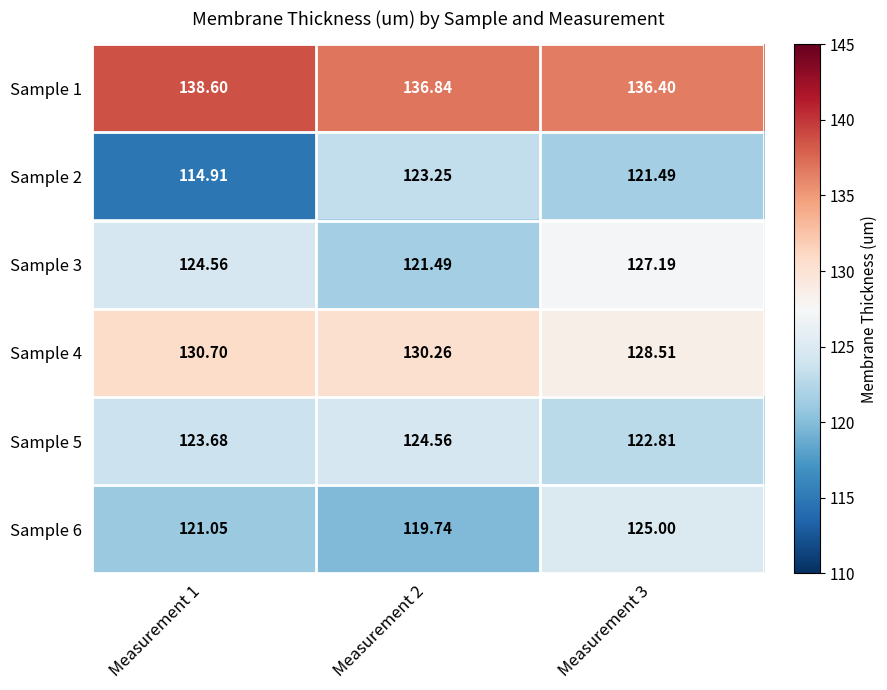

How many data points does each series have?

3